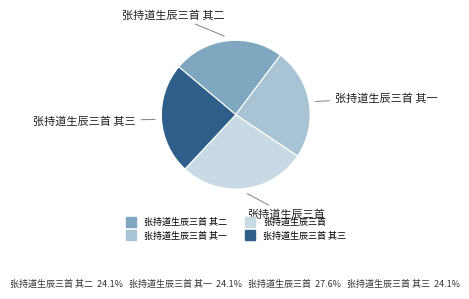

Does any single category account for the majority?

No